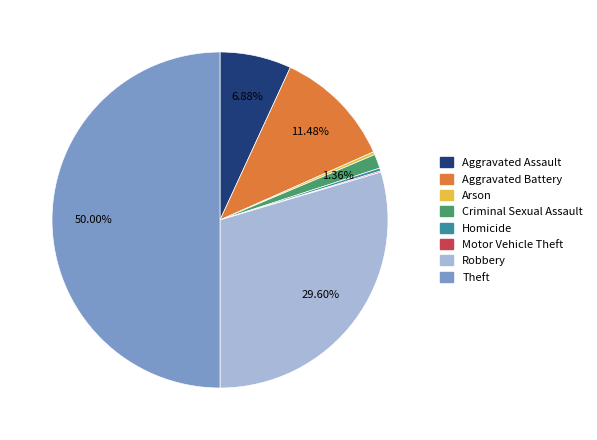

Which category has the biggest portion of the pie?

Theft